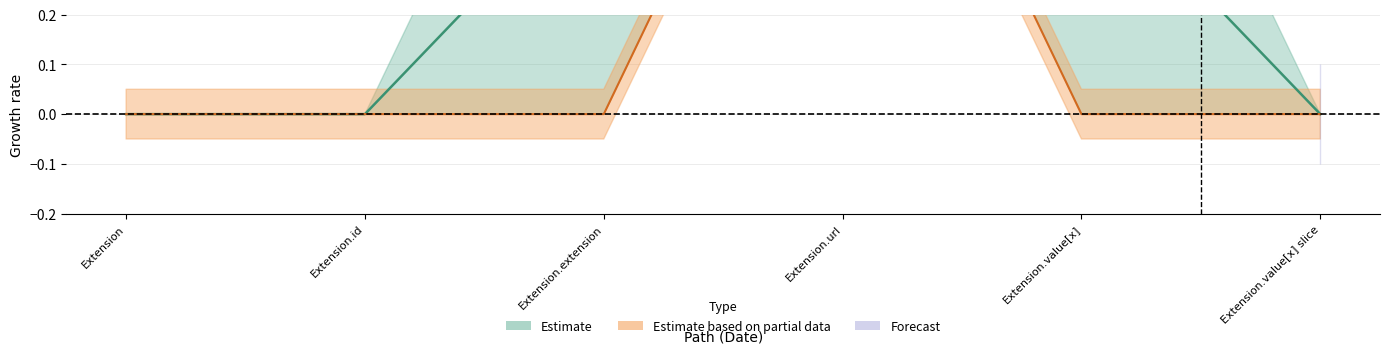

At how many categories does at least one series exceed 0?

3